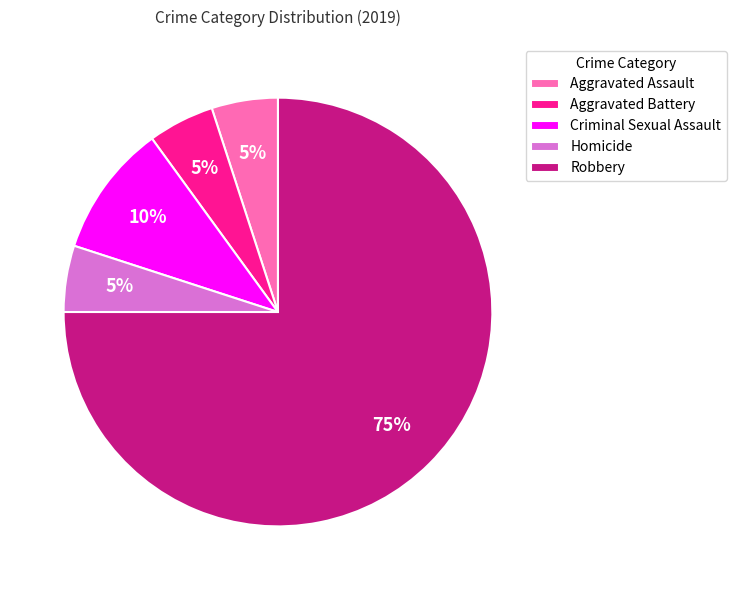

What is the majority slice?

Robbery